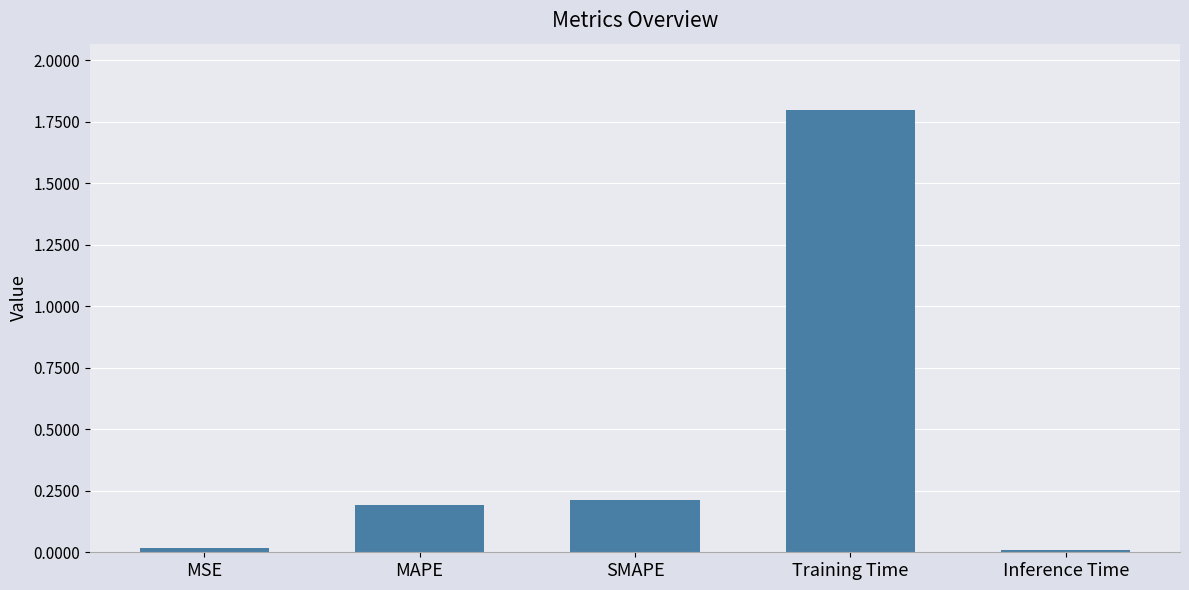

Which label corresponds to the largest value in the chart?

Training Time